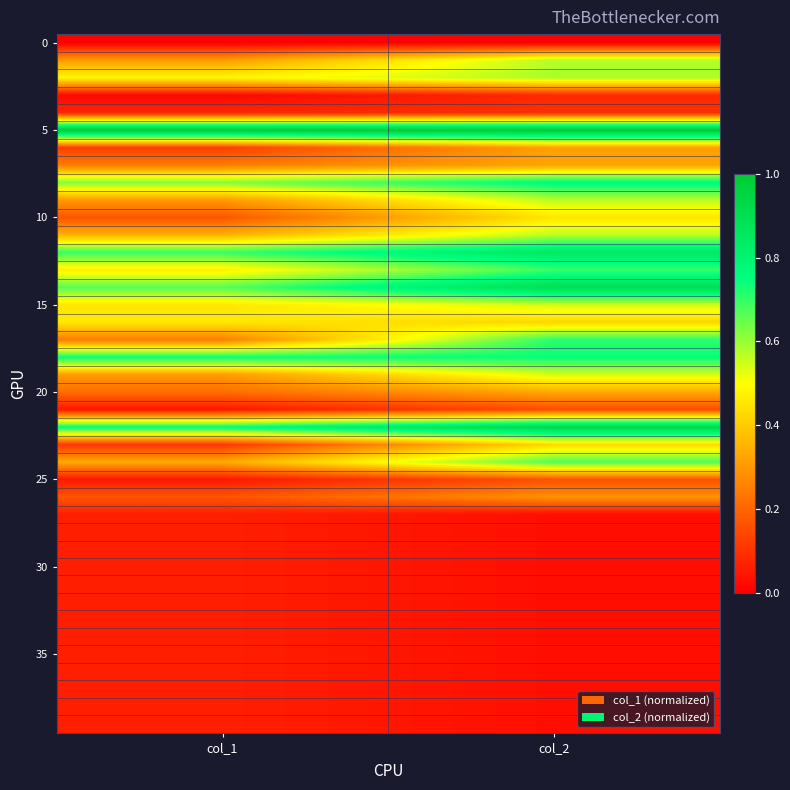

What is the total value across all series at col_2?

14.1